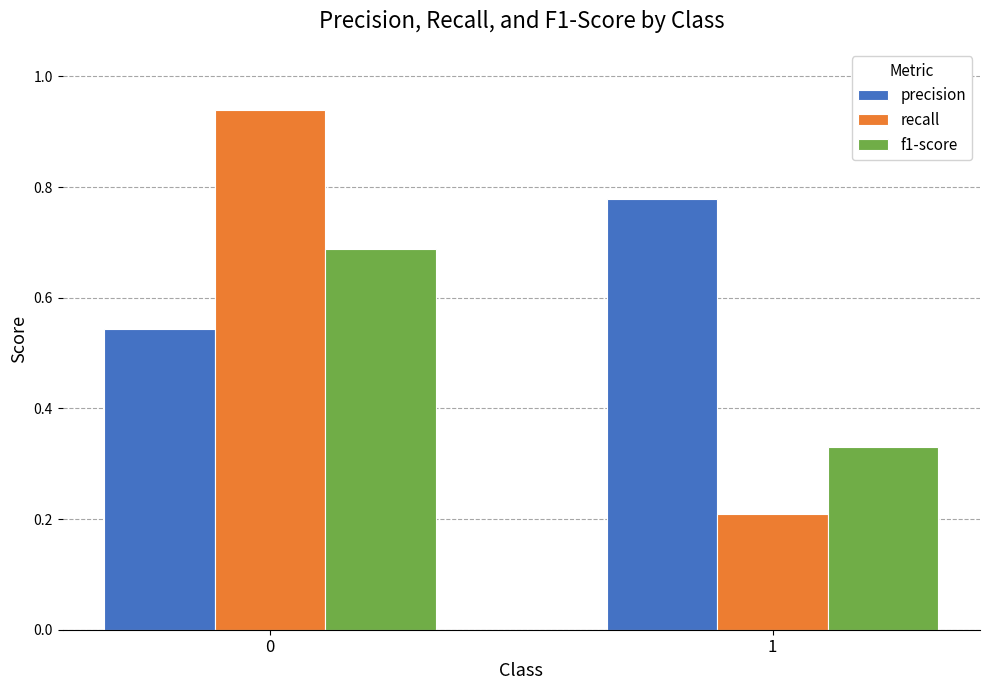

Is it true that recall equals 1.5 at 0?

False